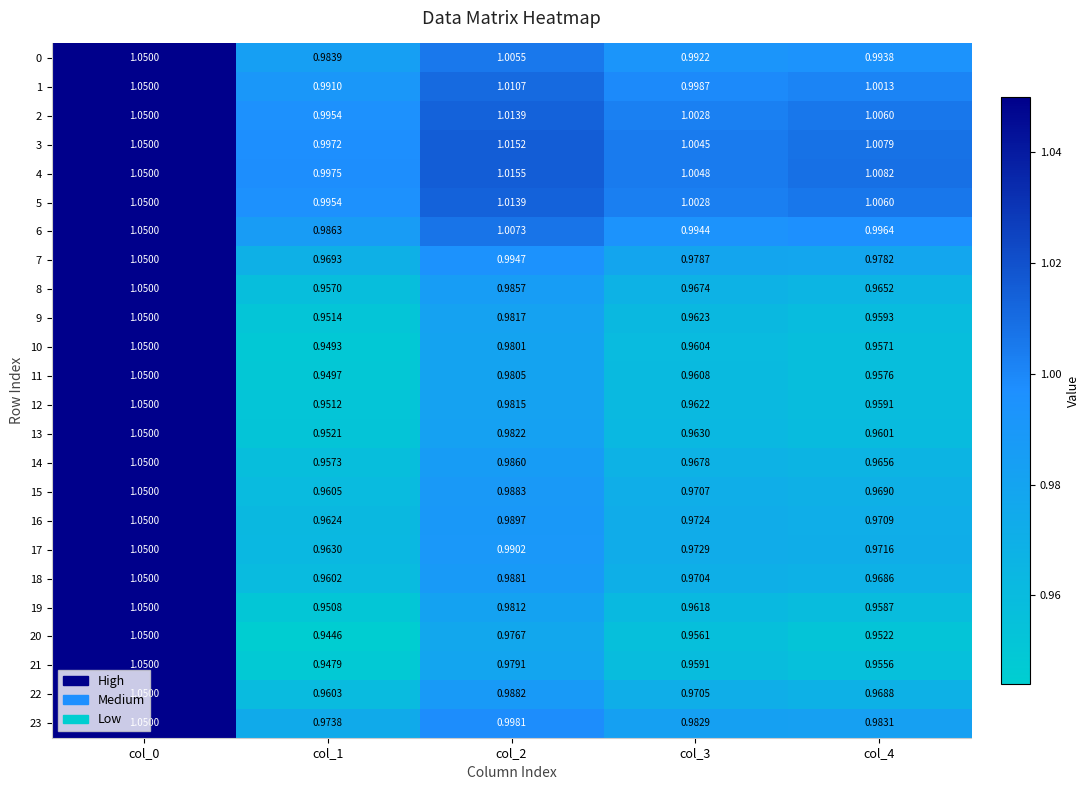

Is the value of 19 at col_3 greater than the value of 1 at col_2?

No